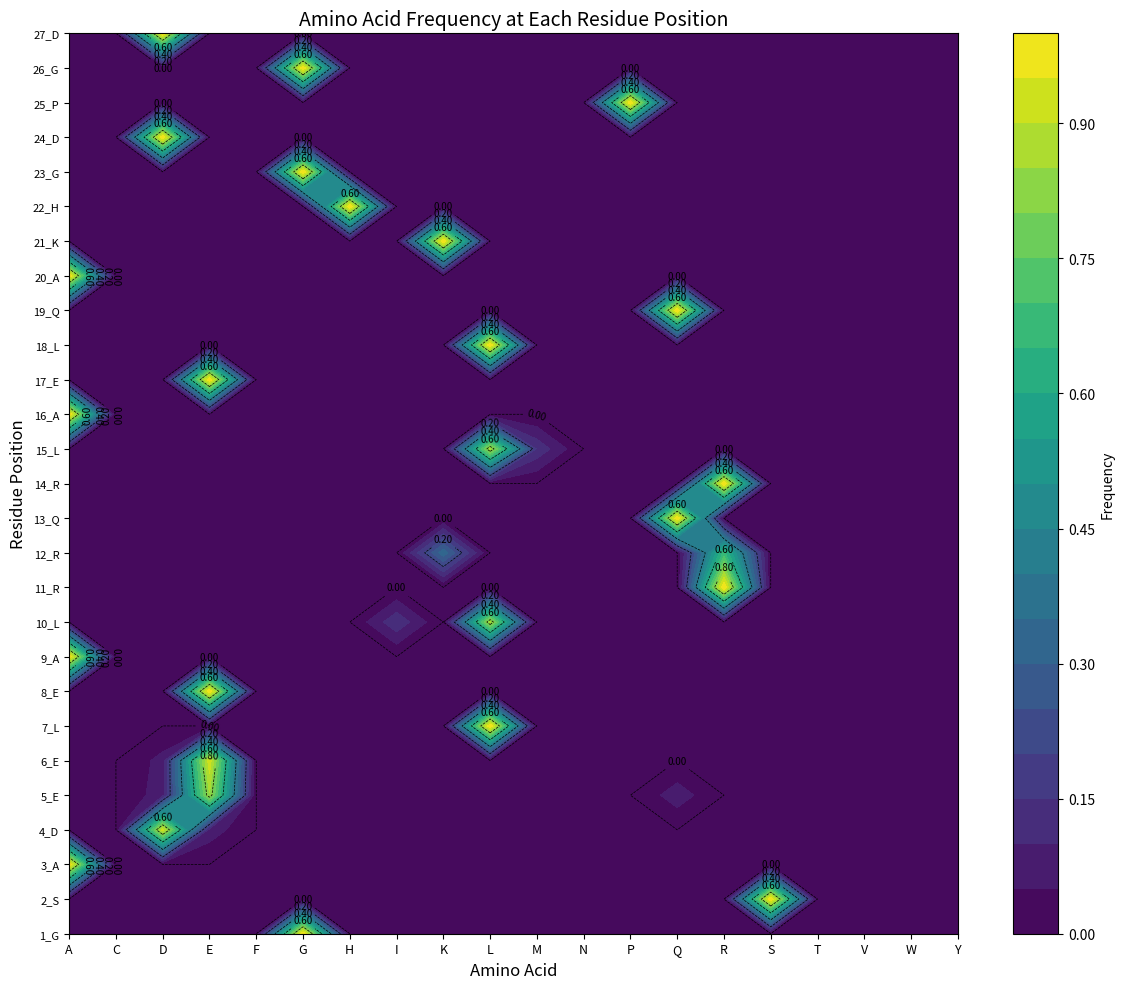

How many 1_G values are between 0 and 1?

20